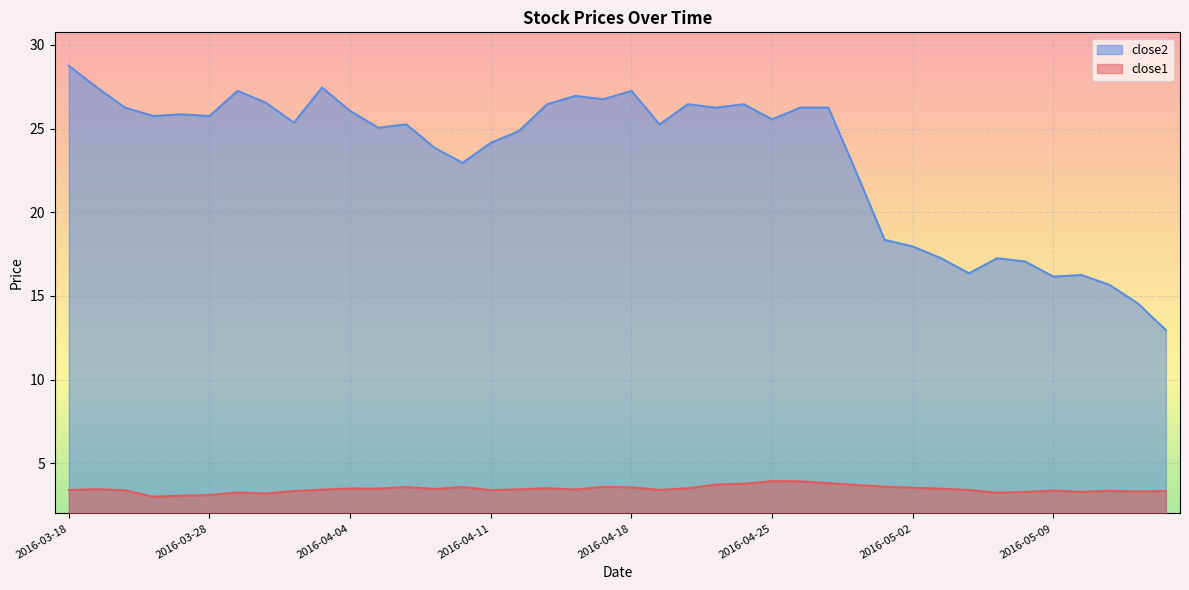

What is the difference between the second highest and minimum values in the close2 series?

14.5